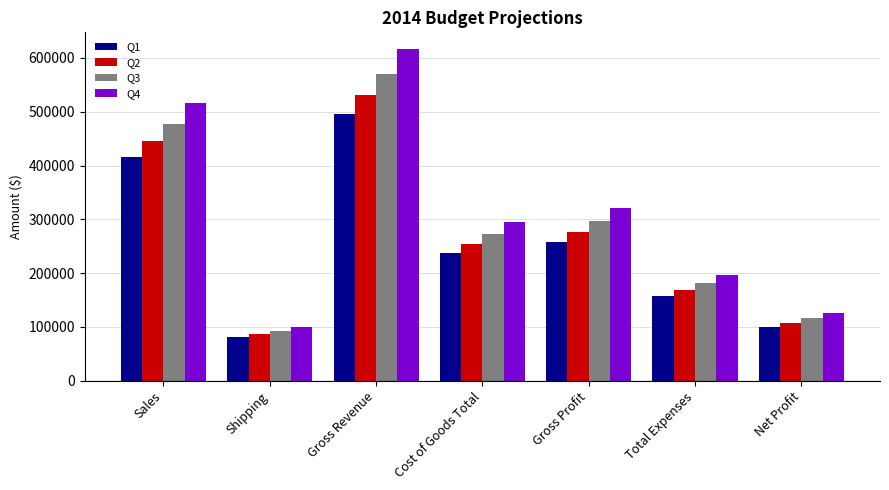

Reading left to right, list all the values displayed in this chart.

Q1: 415120	80910	496030	237270	258760	157862	100898
Q2: 444910	86730	531640	254320	277320	169250	108070
Q3: 476700	92950	569650	272490	297160	181260	115900
Q4: 515940	100620	616560	294920	321640	196220	125420